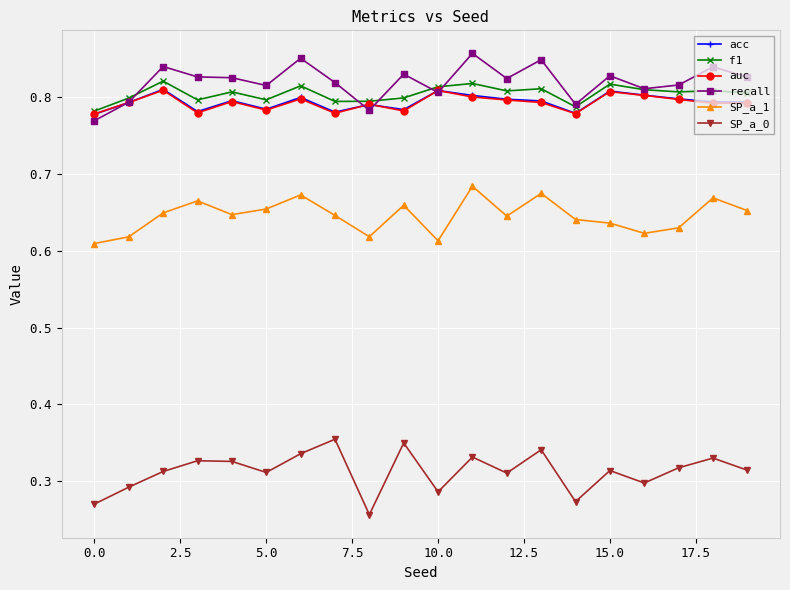

True or false: recall and SP_a_1 cross at least once.

False